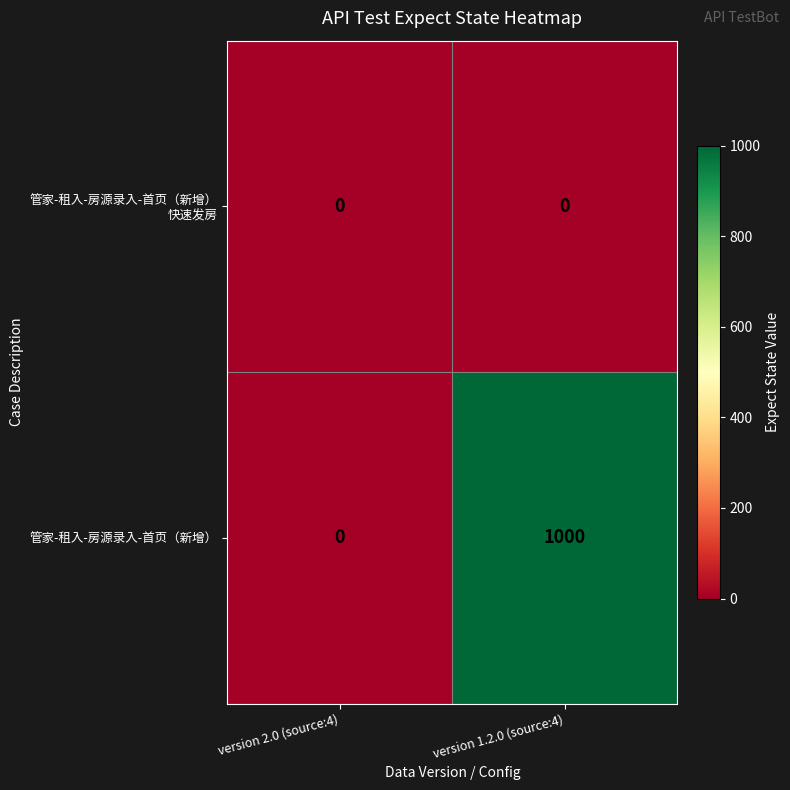

How many series are shown in this chart?

2